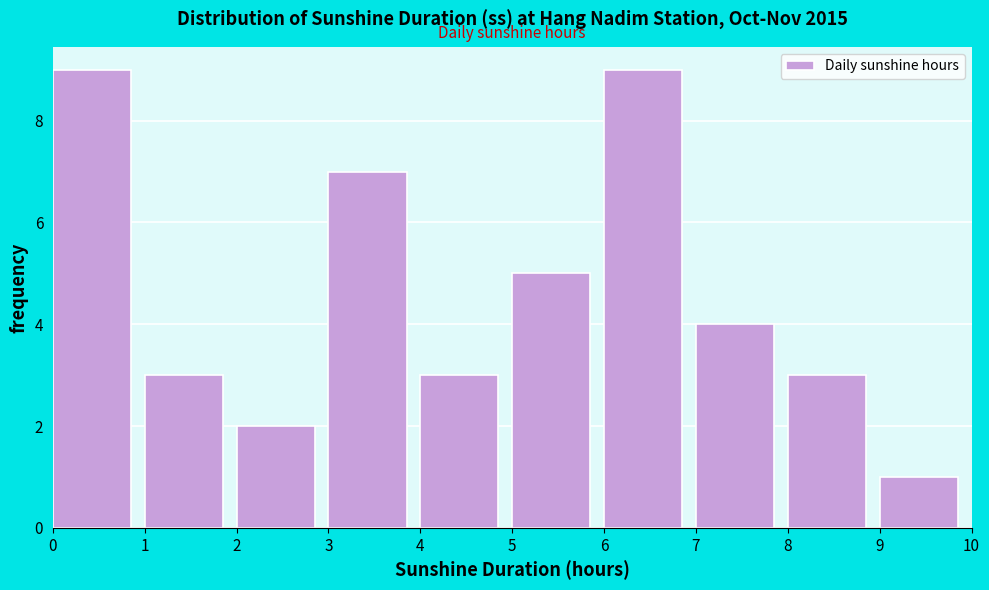

Reading left to right, list every bar in this chart as the range it spans on the x-axis followed by its height. The values are not printed on the chart, so give them approximately, as read against the axis.

0 to 1: 9
1 to 2: 3
2 to 3: 2
3 to 4: 7
4 to 5: 3
5 to 6: 5
6 to 7: 9
7 to 8: 4
8 to 9: 3
9 to 10: 1